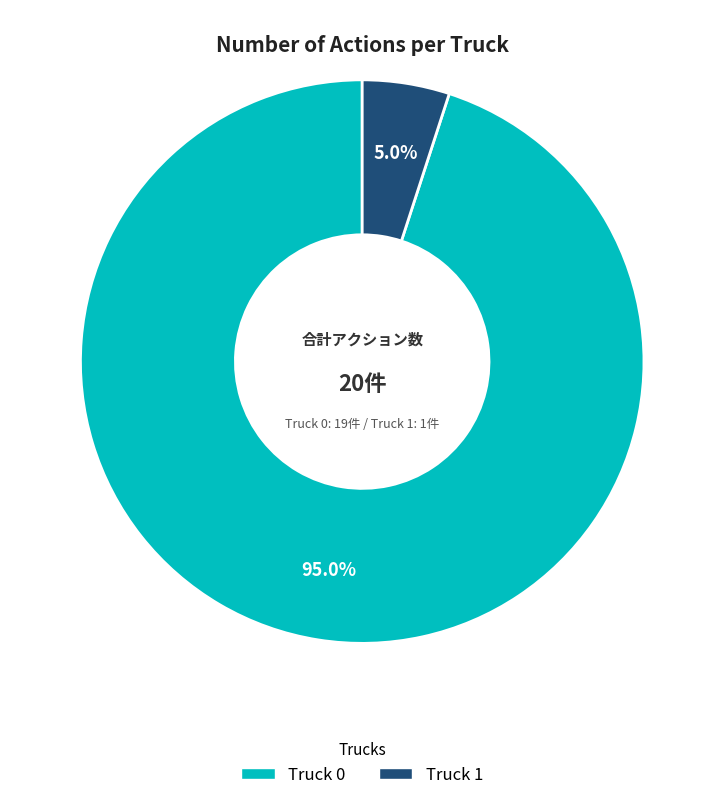

The Truck 0 slice represents 99% of the pie. True or false?

False